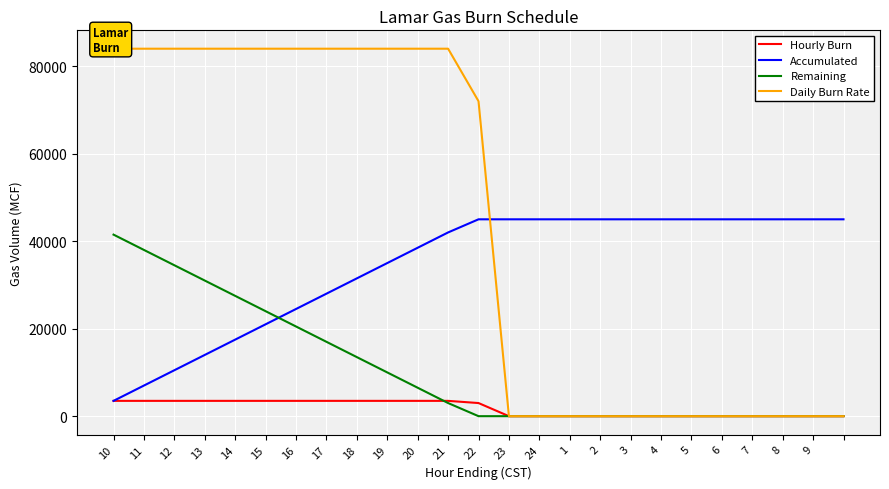

Is it true that Hourly Burn equals 1167 at 10?

False